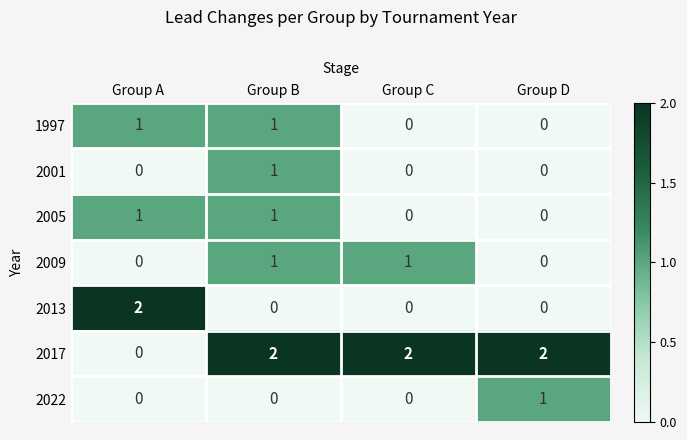

How many series are shown in this chart?

7